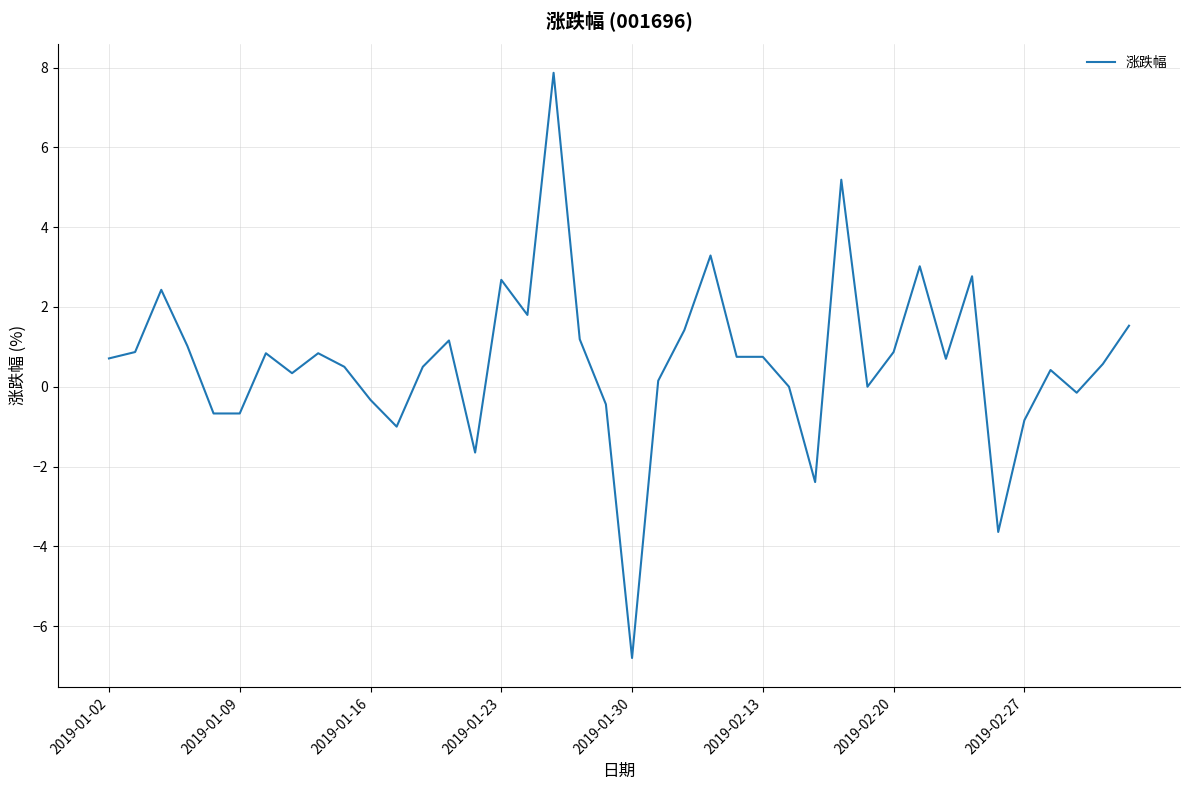

What is the difference between the maximum and minimum values?

14.7